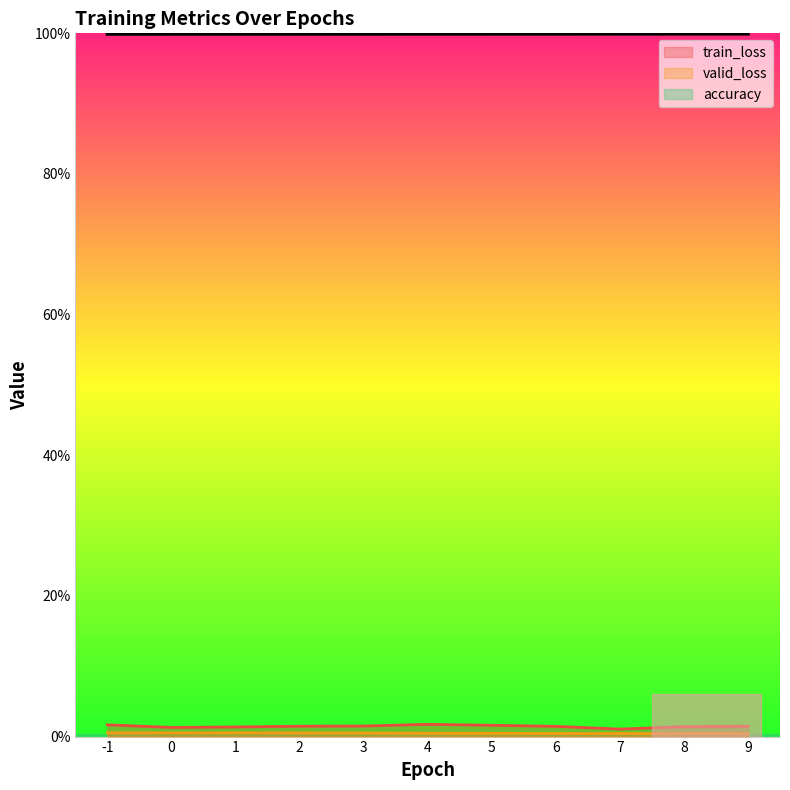

At 4, list the series in order from largest to smallest.

accuracy, train_loss, valid_loss